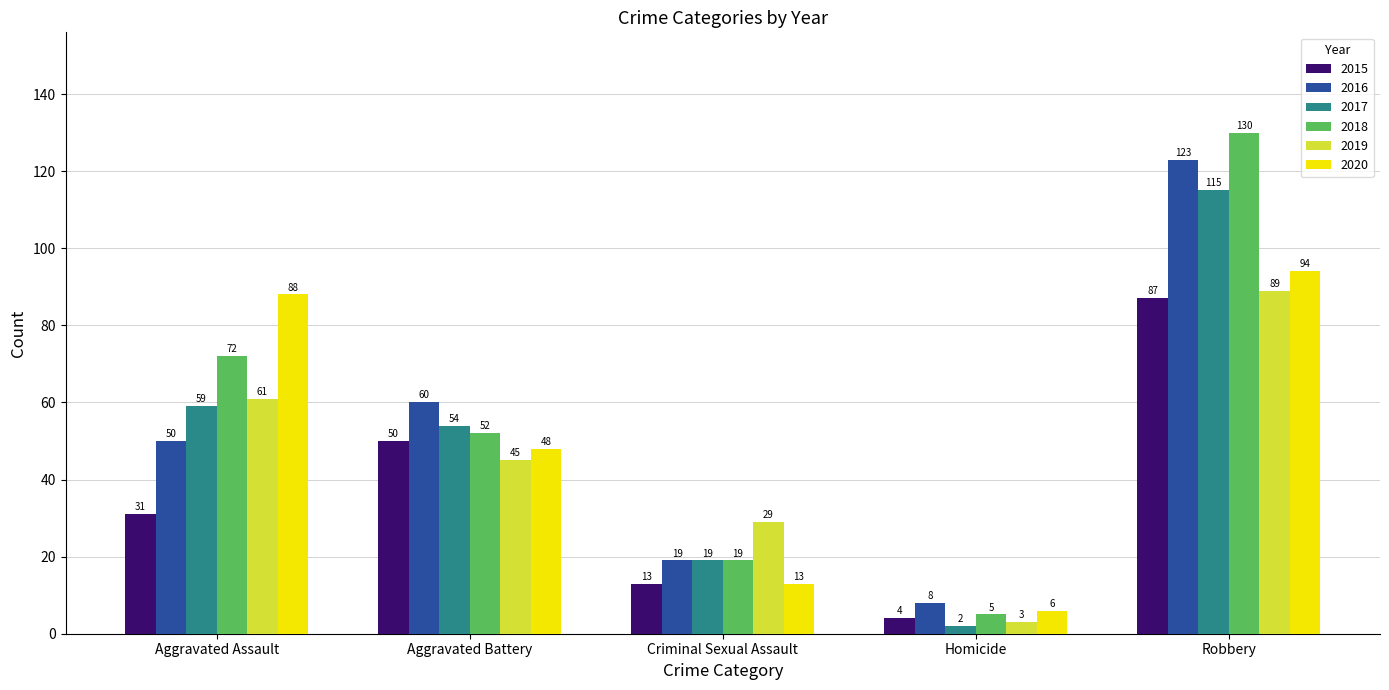

How many distinct data groups are displayed?

6